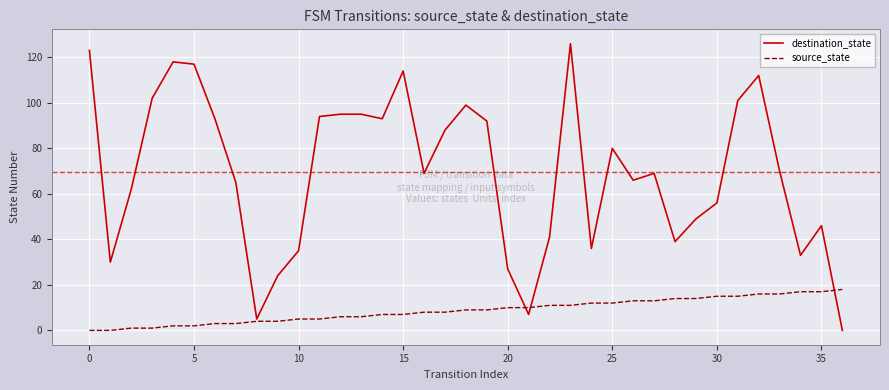

How many lines are shown in the chart?

2